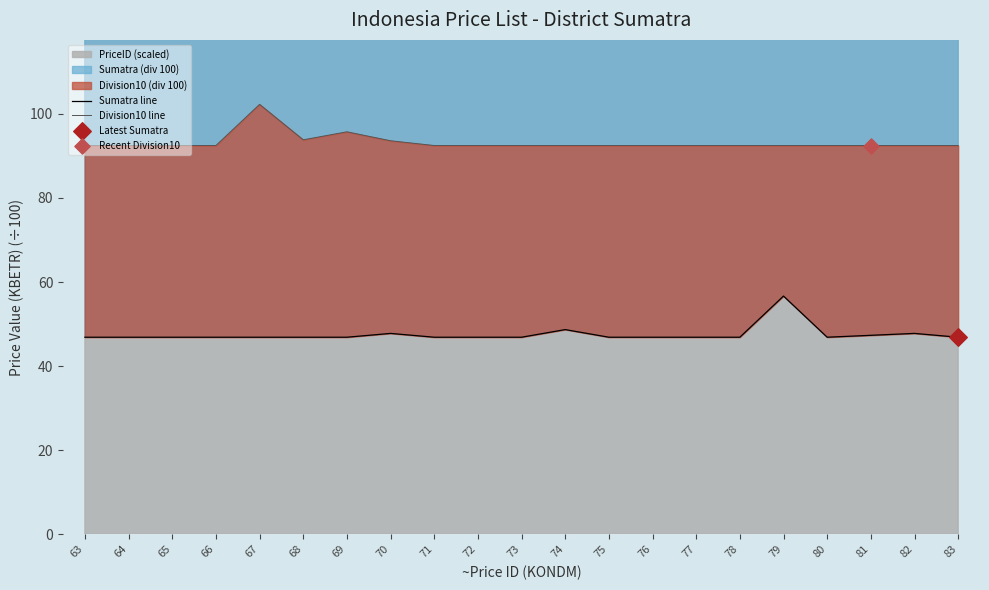

Which series reaches the minimum Y coordinate?

Sumatra line